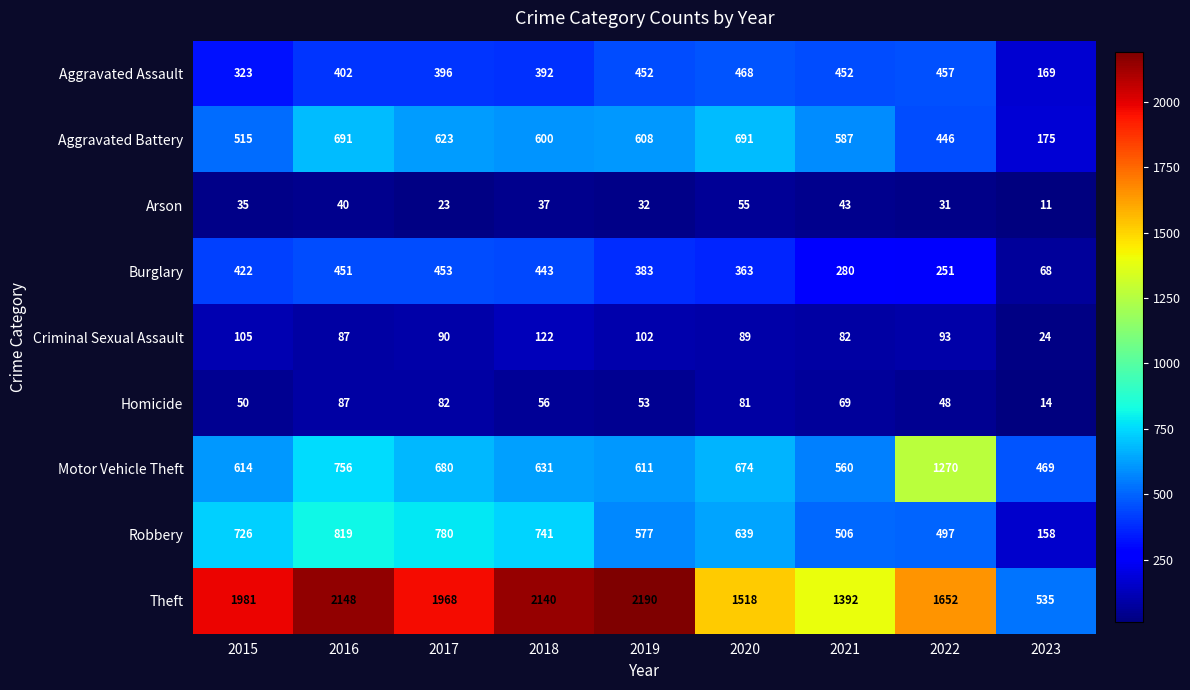

What is the minimum value shown in the chart?

11